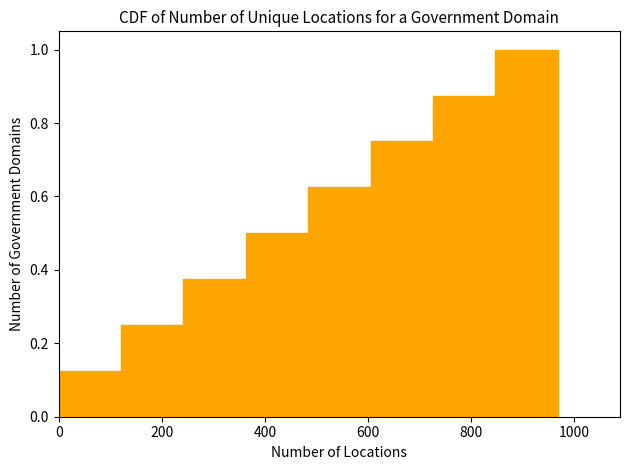

Reading left to right, list every bar in this chart as the range it spans on the x-axis followed by its height. Neither the bar edges nor the heights are printed on the chart, so give them approximately, as read against the axes.

0 to 120: 0.12
120 to 240: 0.26
240 to 360: 0.38
360 to 480: 0.50
480 to 600: 0.62
600 to 720: 0.76
720 to 840: 0.88
840 to 960: 1.00